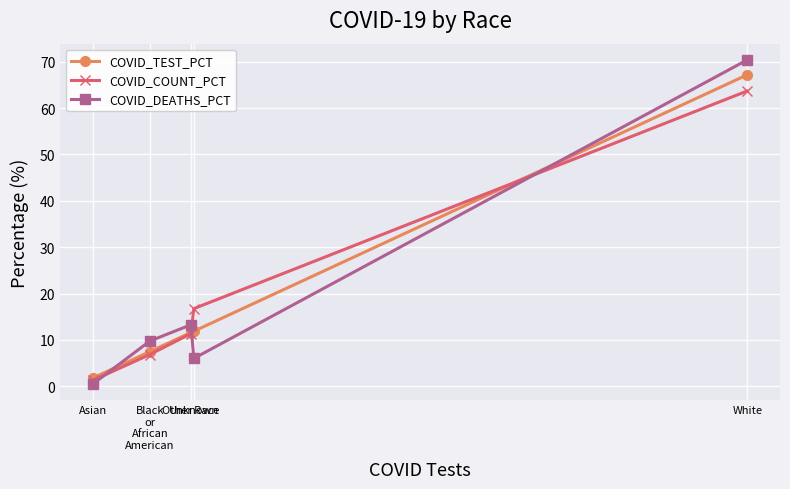

Which category has the highest value across all series?

White